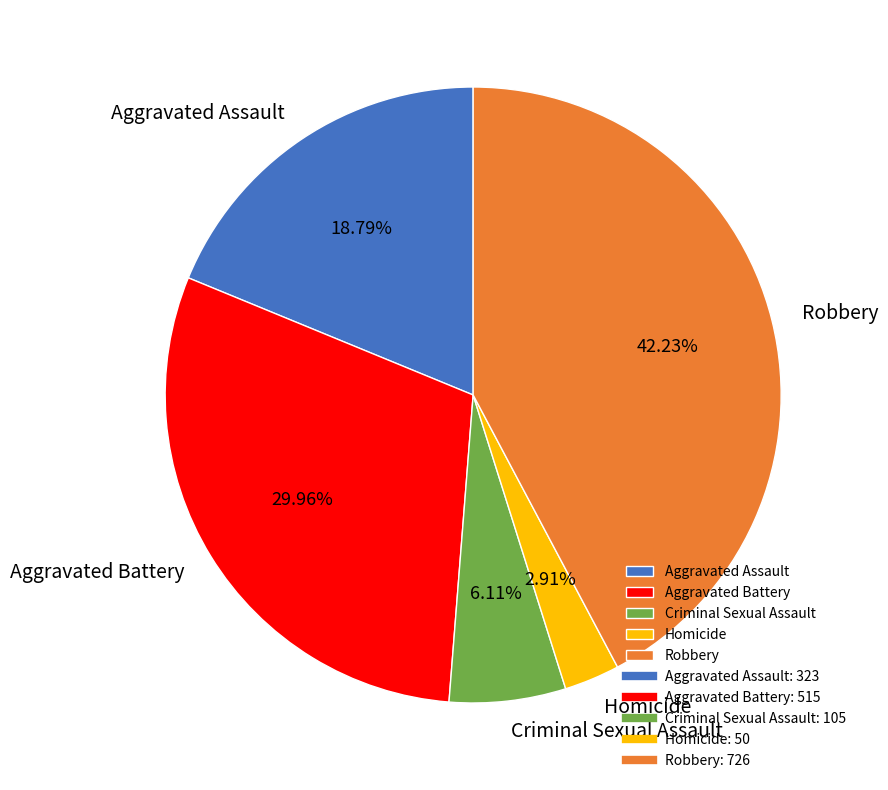

What is the ratio of the value at Aggravated Assault to the value at Criminal Sexual Assault?

3.1